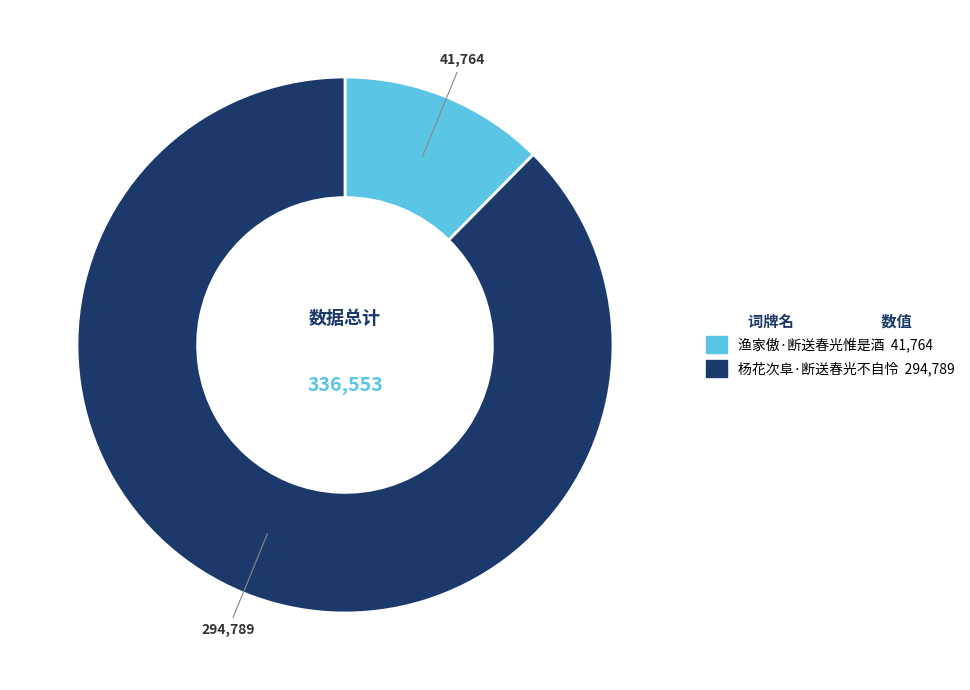

How many slices are in this pie chart?

2